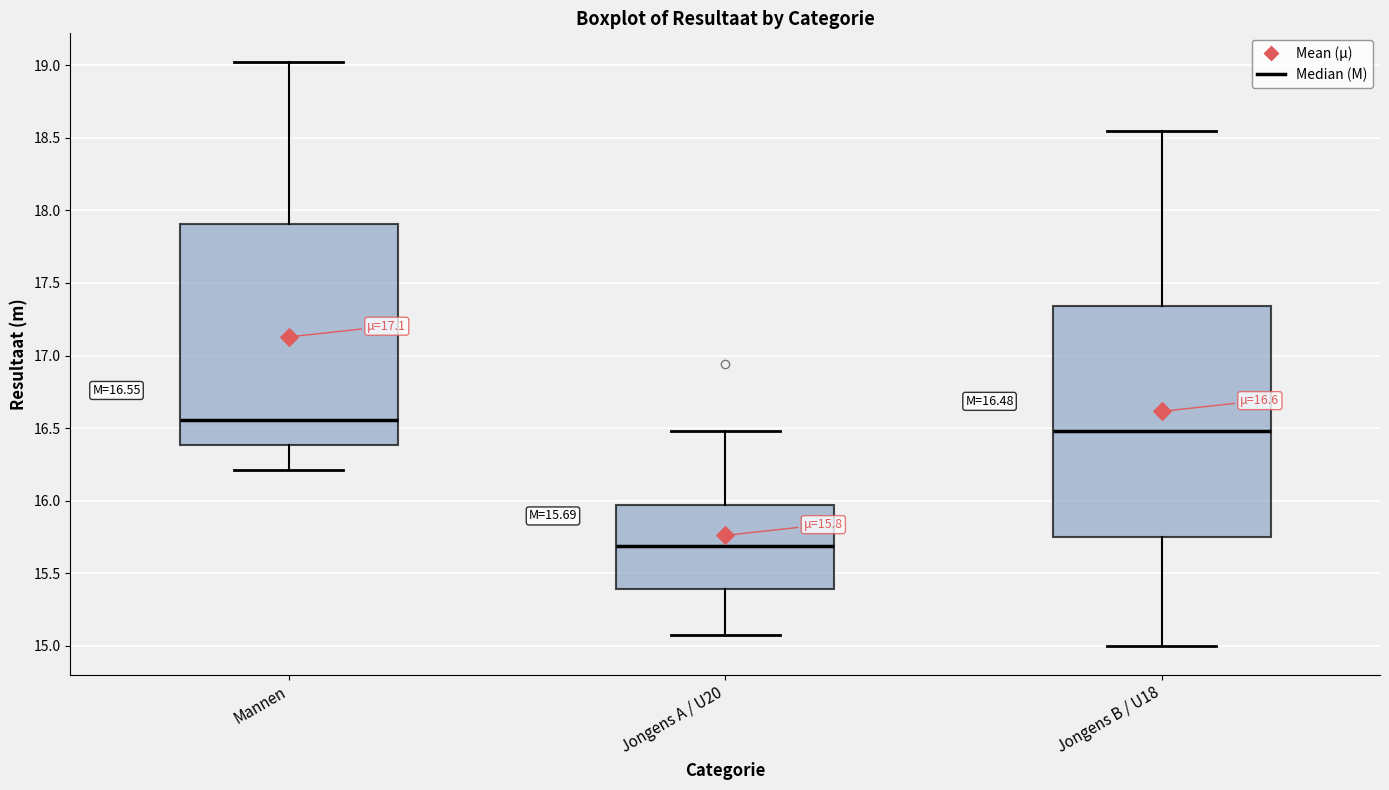

Which box's median line is the lowest?

Jongens A / U20